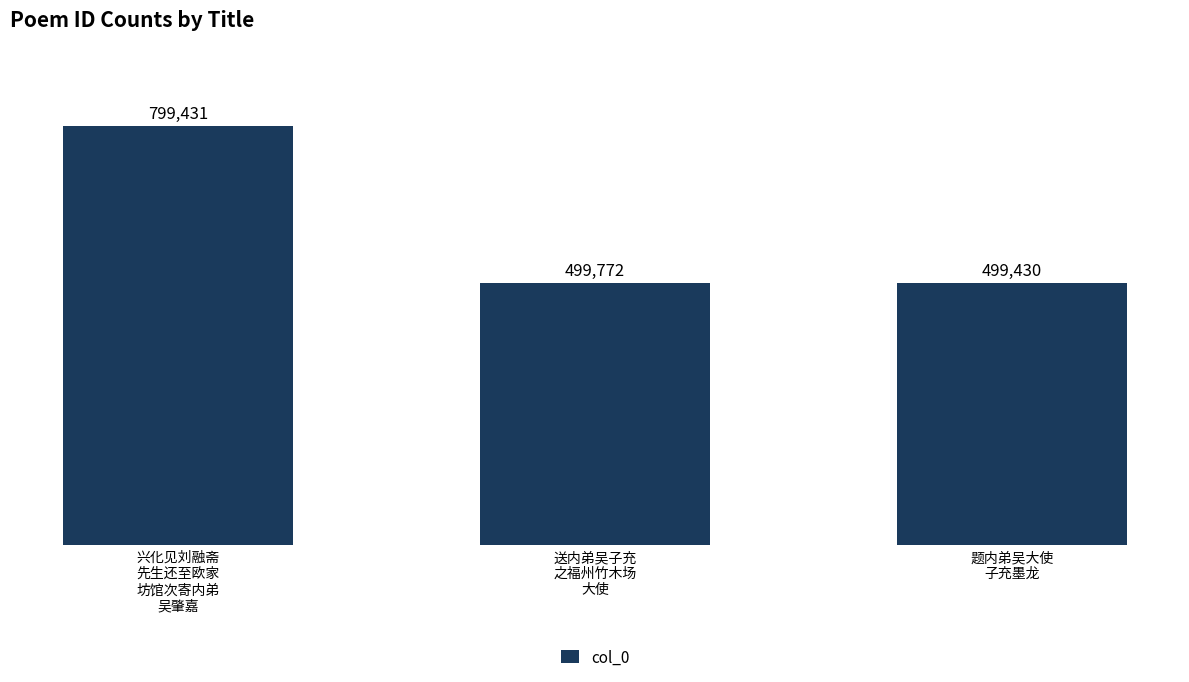

List the labels in order of value, largest first.

兴化见刘融斋
先生还至欧家
坊馆次寄内弟
吴肇嘉, 送内弟吴子充
之福州竹木场
大使, 题内弟吴大使
子充墨龙